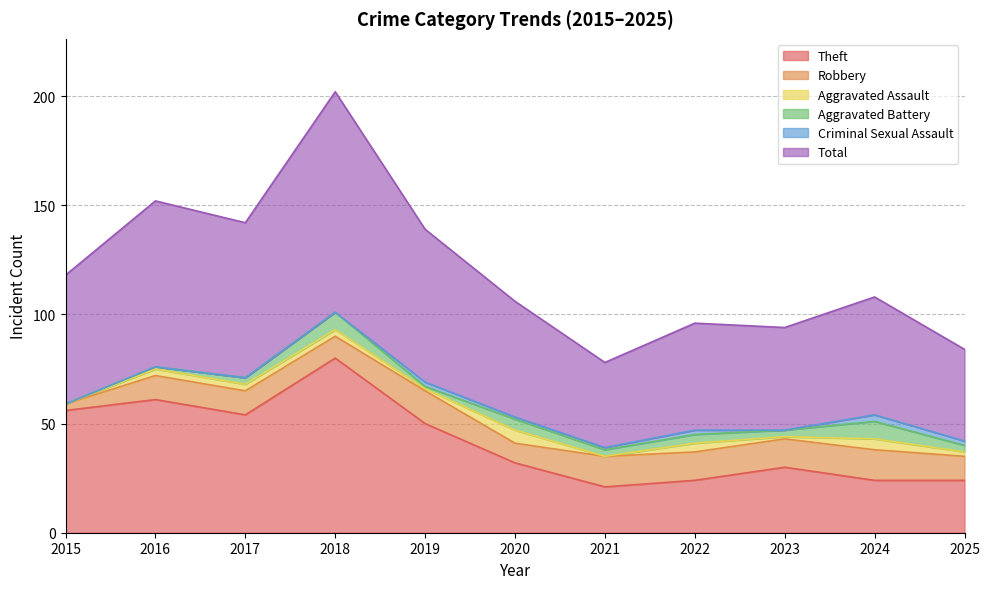

After their last crossing, which series has the higher values: Criminal Sexual Assault or Aggravated Battery?

Aggravated Battery